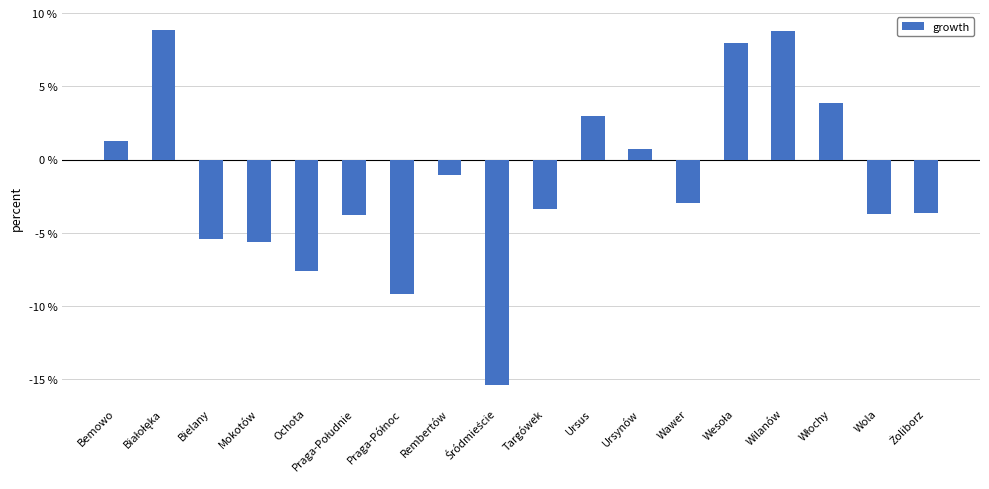

How many negative values are there?

11